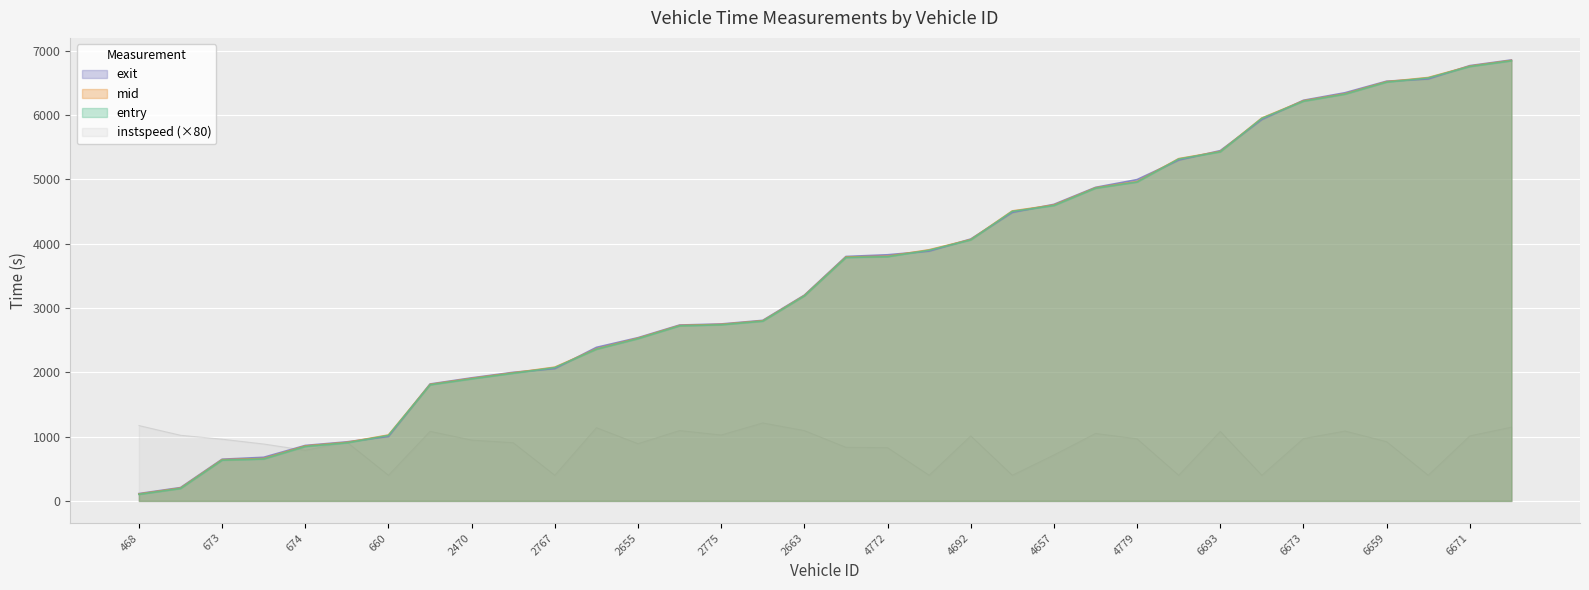

The value of mid at 657 is 1627.5. True or false?

False